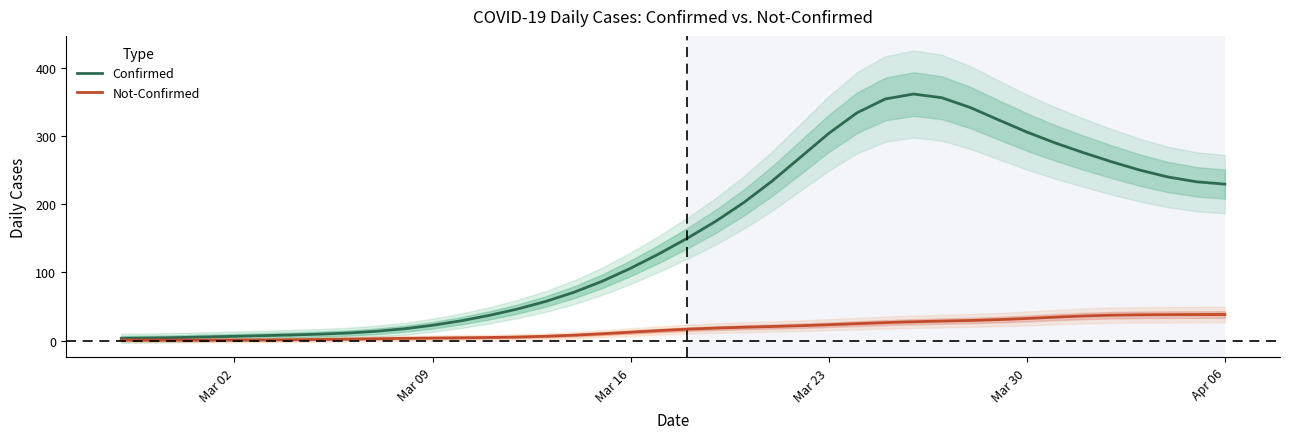

True or false: Confirmed and Not-Confirmed cross at least once.

False